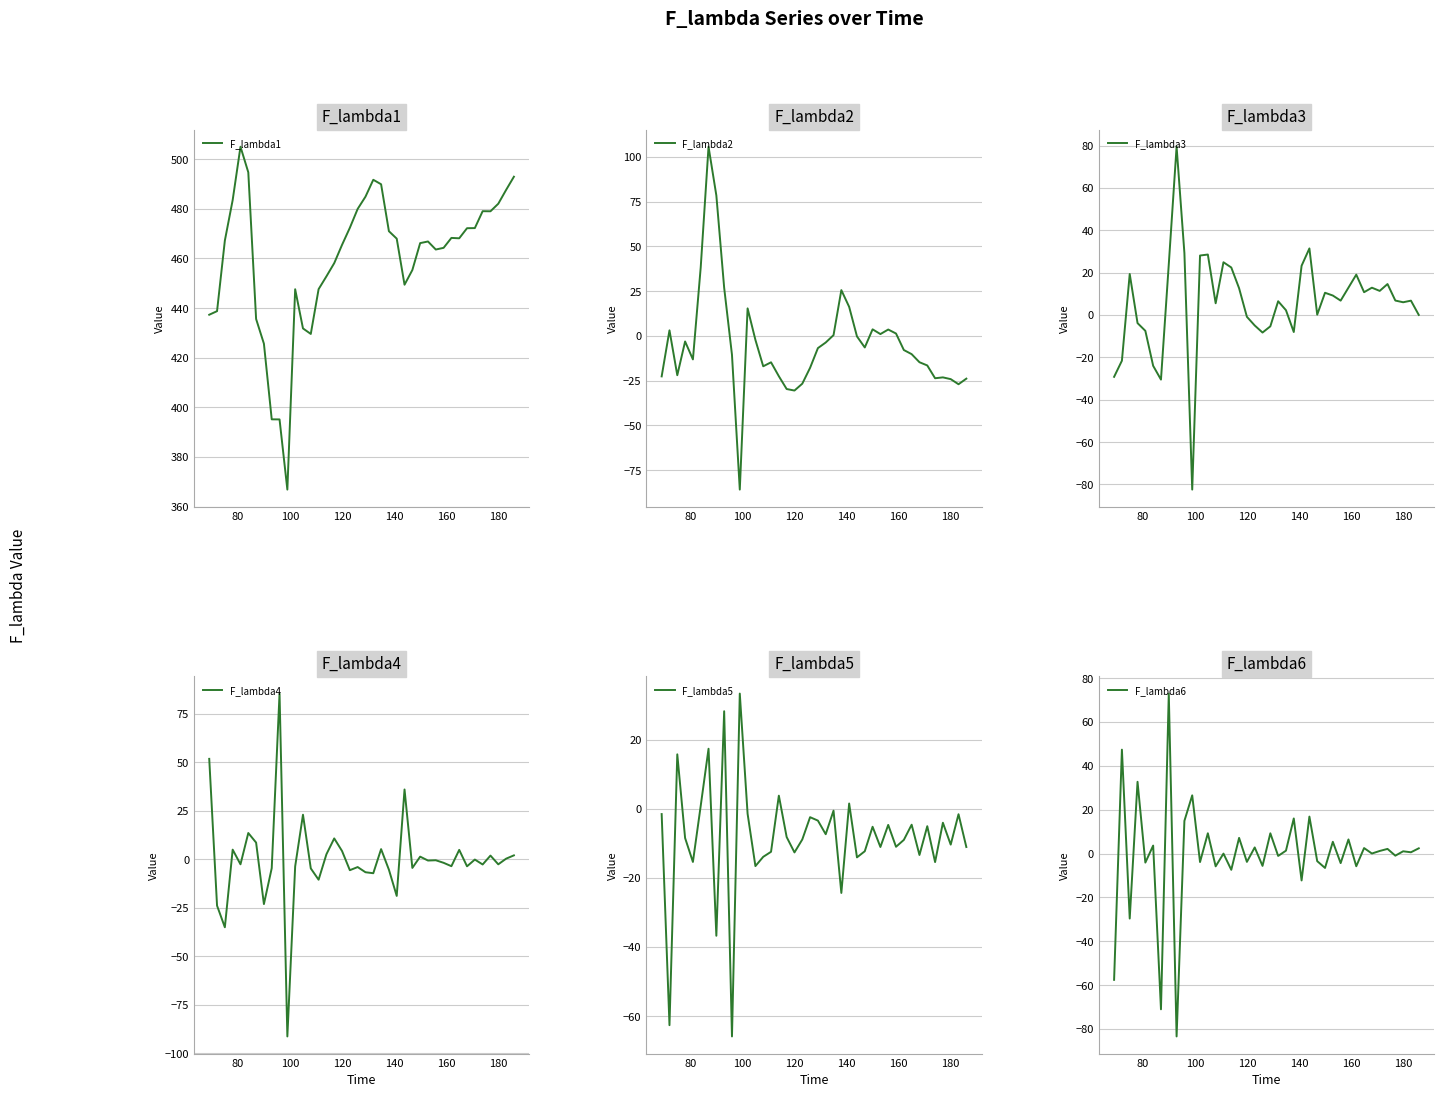

What is the minimum value for F_lambda1?

366.9